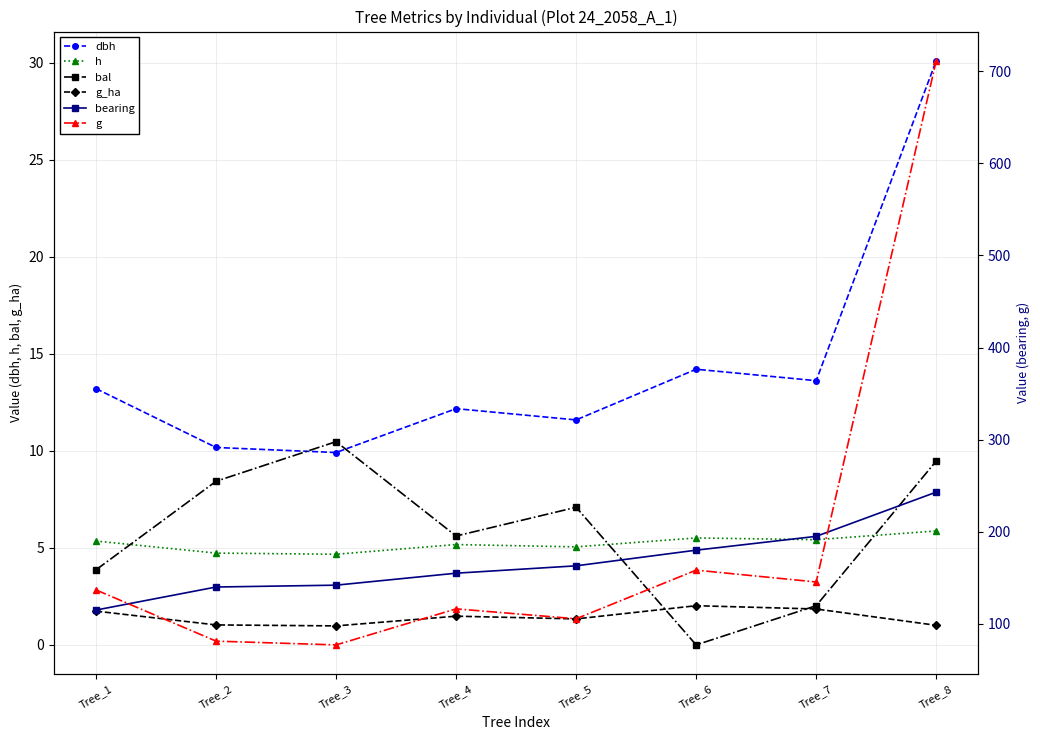

How many interior local valleys does the h series have?

3